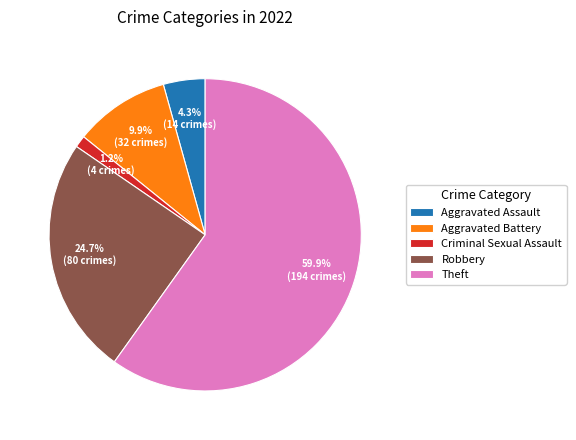

Do Robbery and Criminal Sexual Assault together represent more than half of the pie?

No